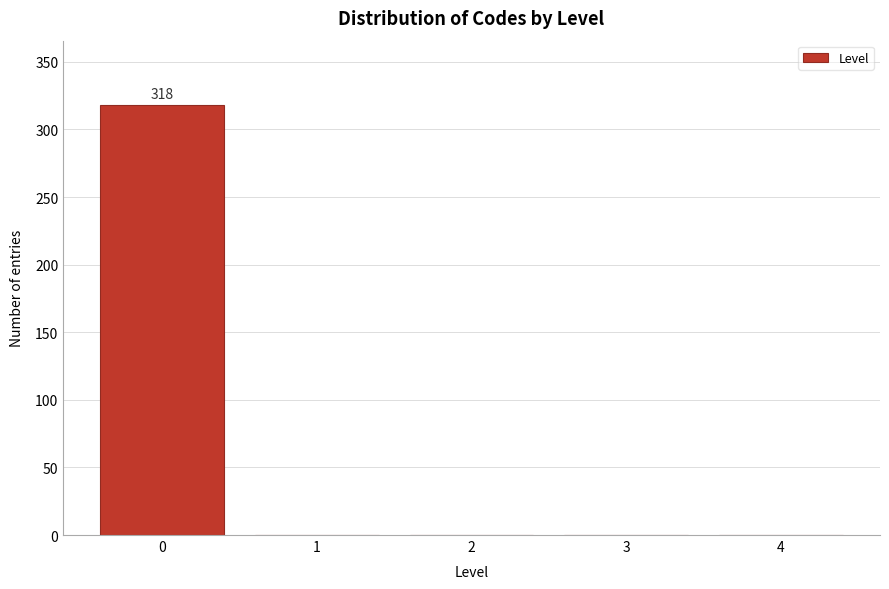

Reading left to right, list all the values displayed in this chart.

0=318	1=0	2=0	3=0	4=0